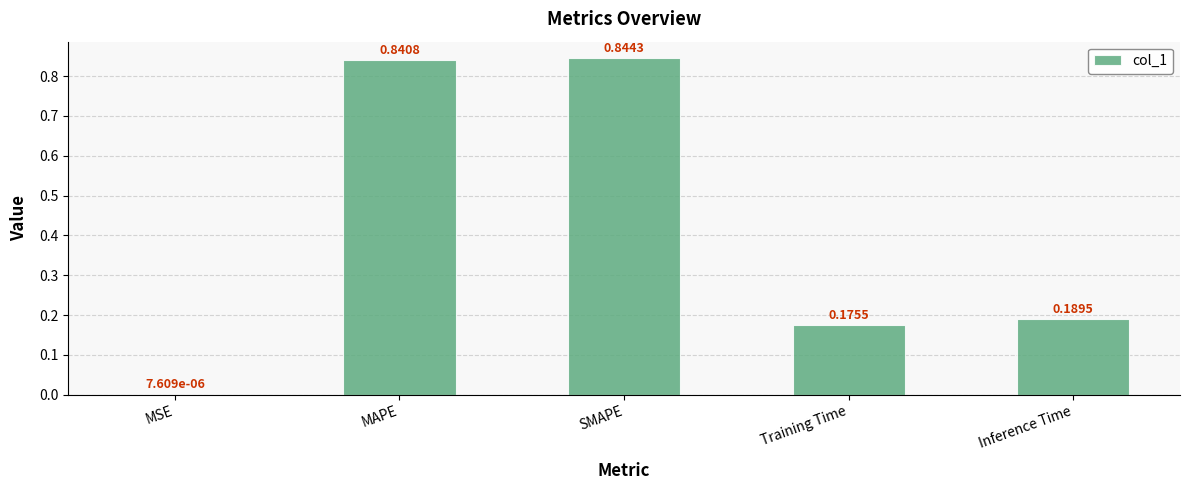

Are the bars horizontal?

No